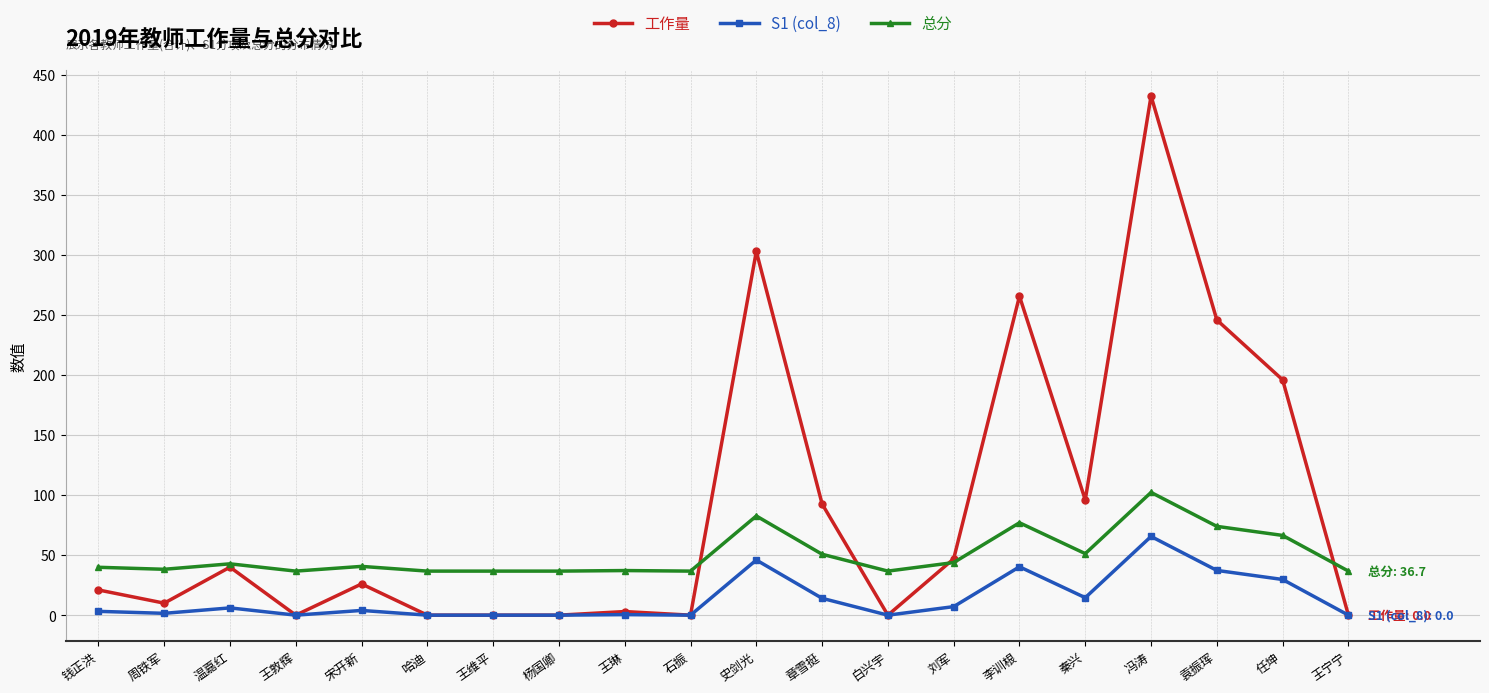

True or false: S1 (col_8) has a value of 0.5 at 王琳.

True